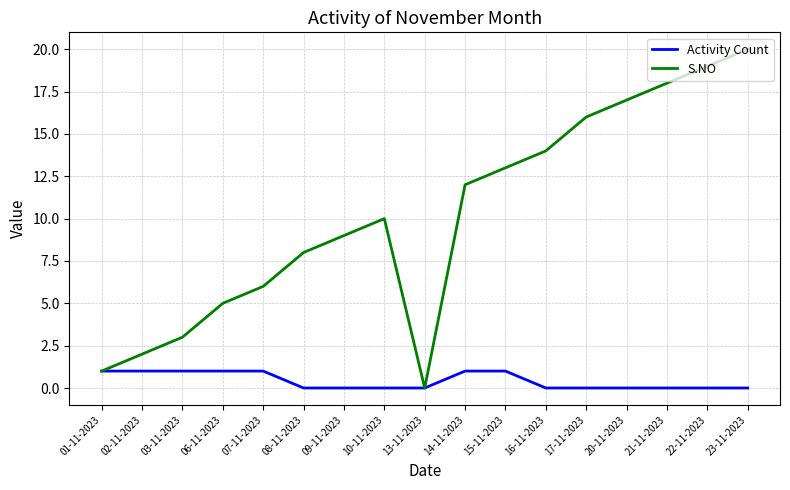

Rank the series at 15-11-2023 from lowest to highest value.

Activity Count, S.NO